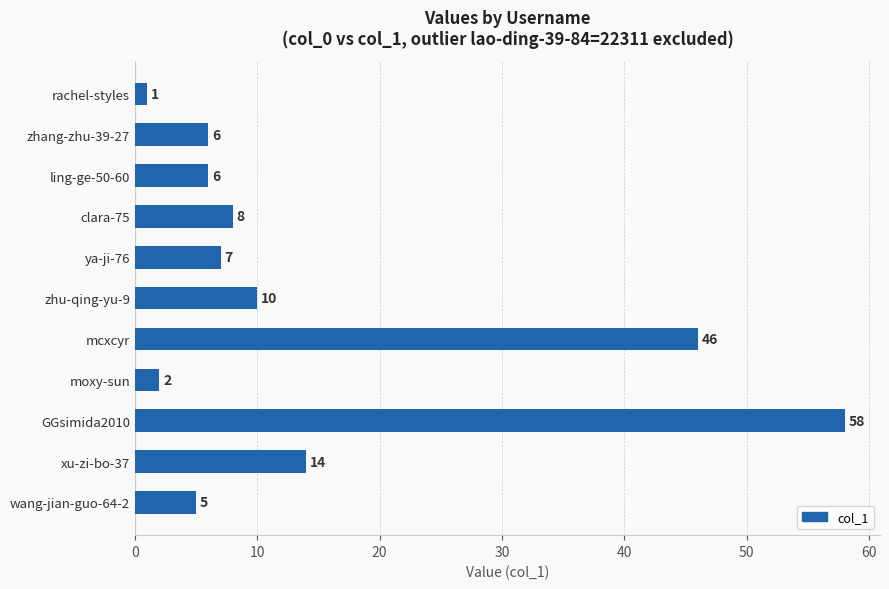

What is the maximum value shown in the chart?

58